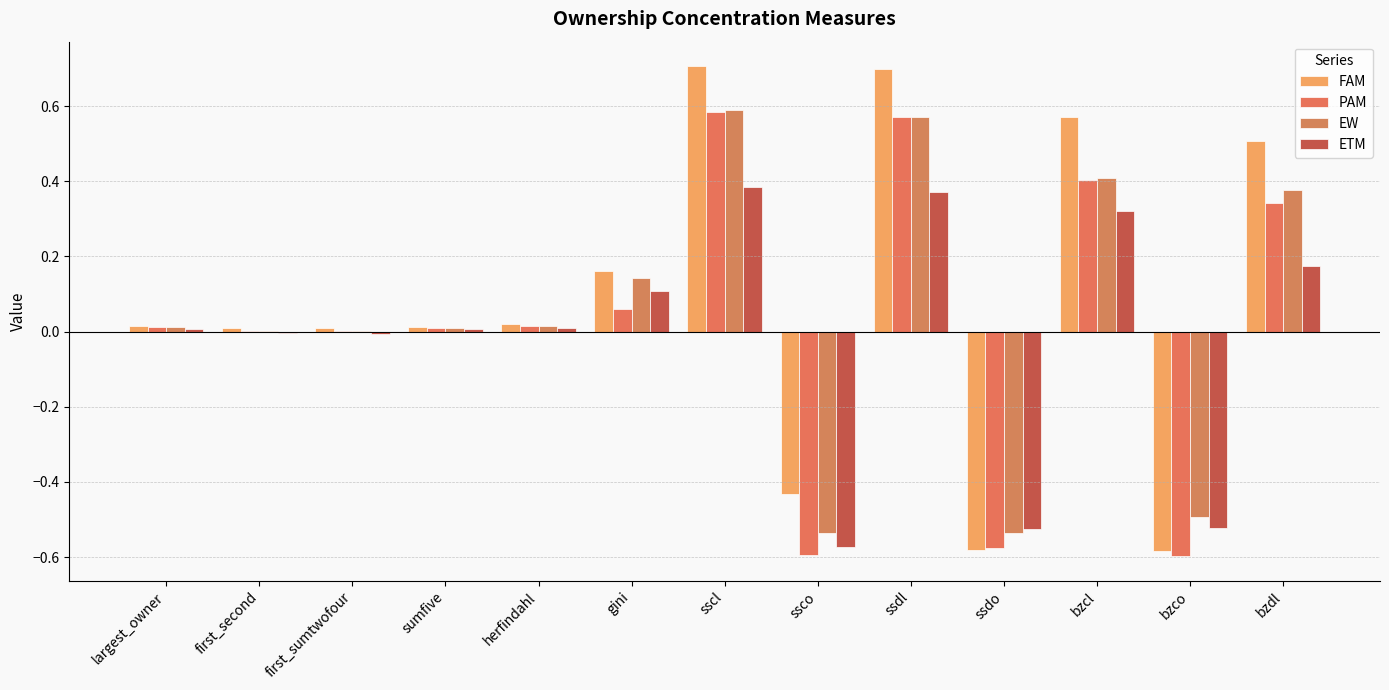

Is the value of EW at ssdl greater than the value of FAM at bzdl?

Yes